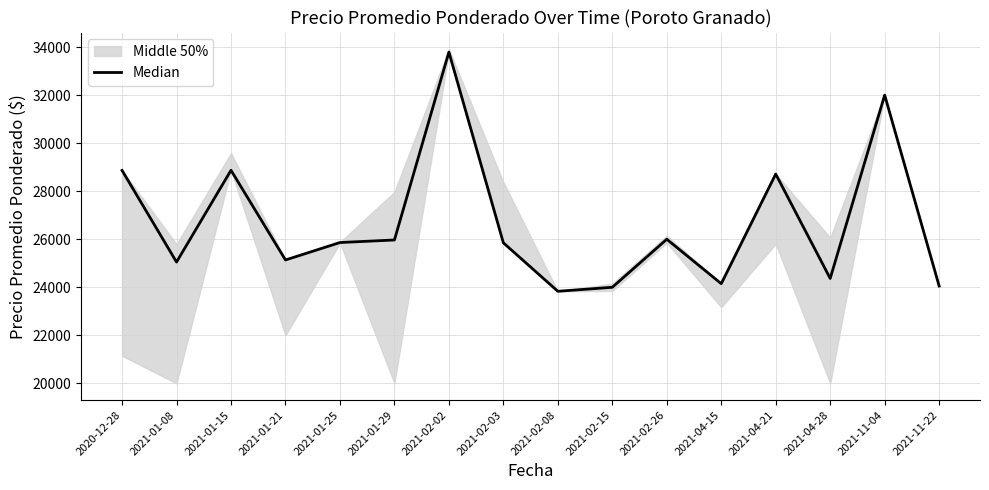

At which category does the chart reach its peak across all series?

2021-02-02